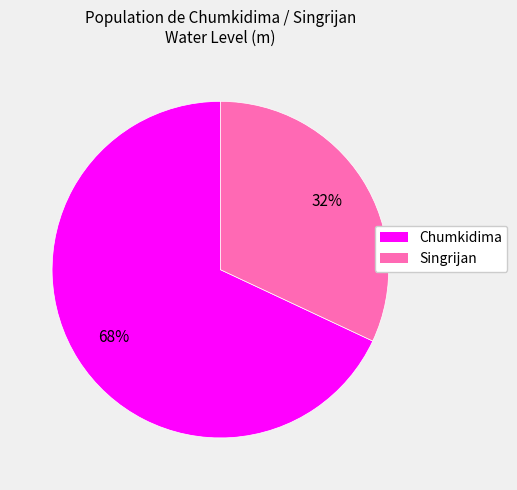

How many segments does this pie chart have?

2